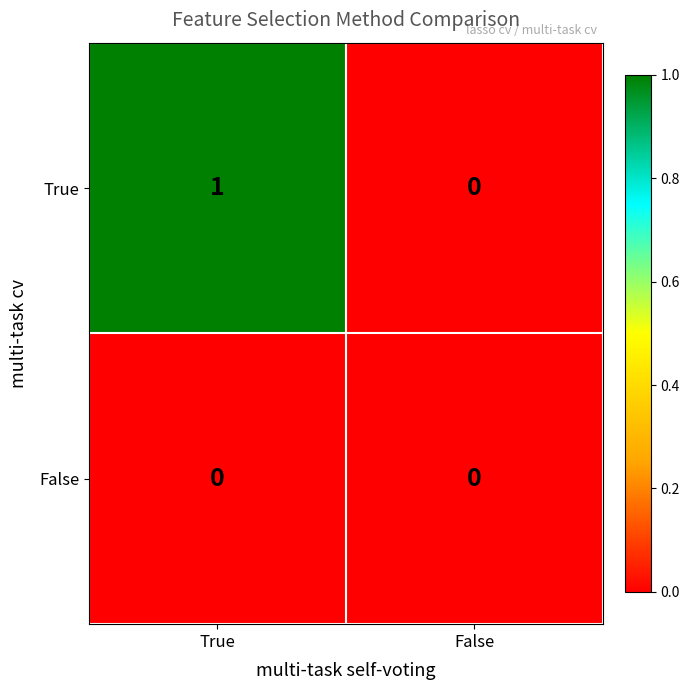

Is it true that True equals 1 at True?

True